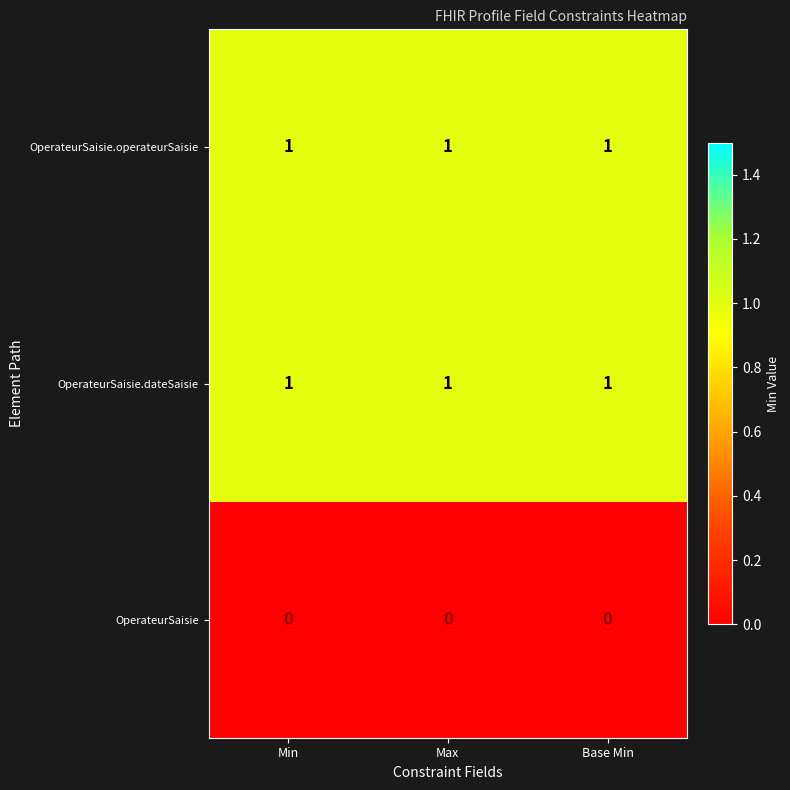

The value of OperateurSaisie.dateSaisie at Min is 1. True or false?

True